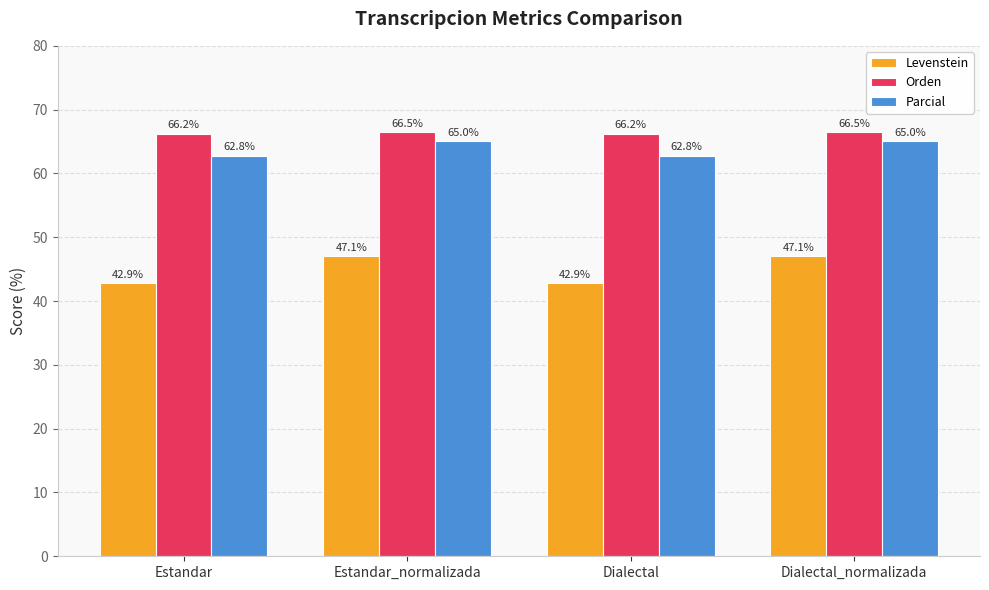

How many groups of bars are there?

4